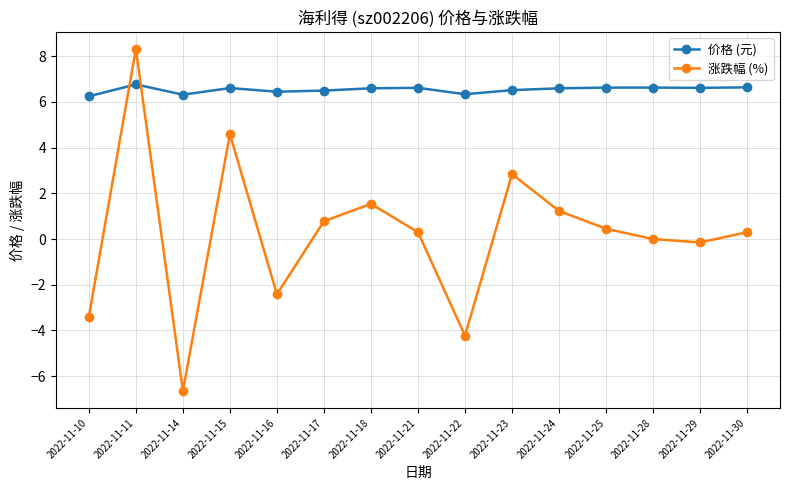

At which category does 价格 (元) reach its first local valley?

2022-11-14